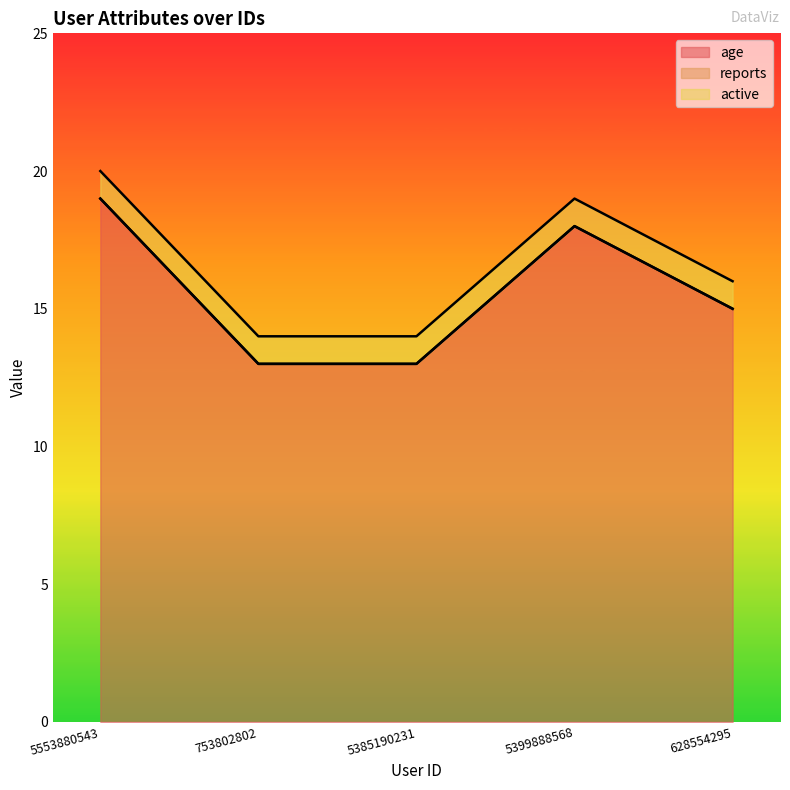

Reading left to right, transcribe all the data shown in this chart.

age: 19	13	13	18	15
reports: 0	0	0	0	0
active: 1	1	1	1	1